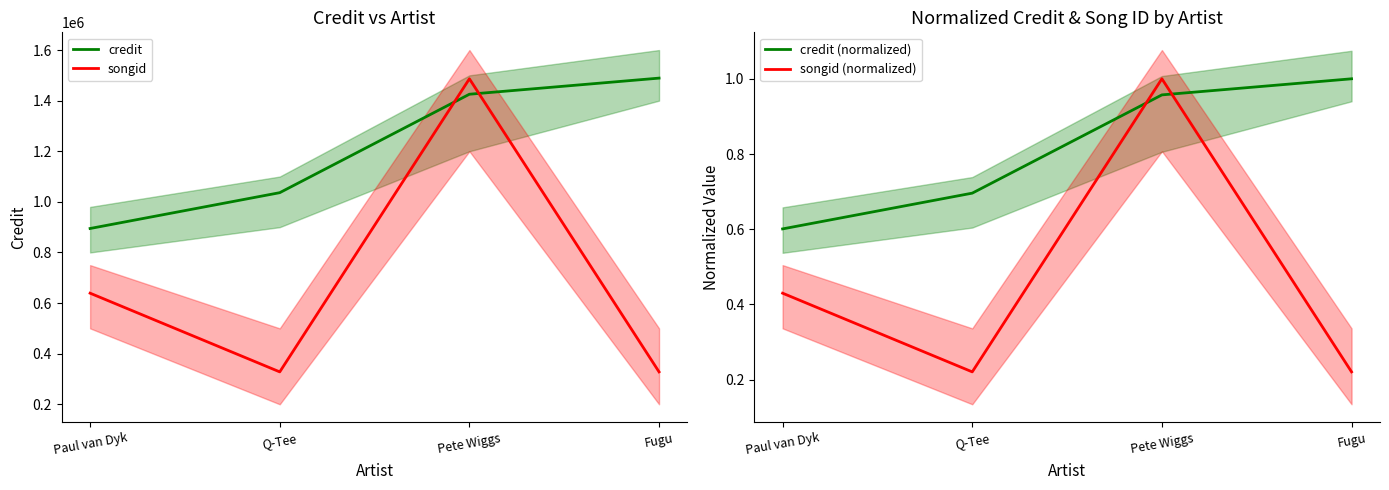

Count the number of categories in the chart.

4